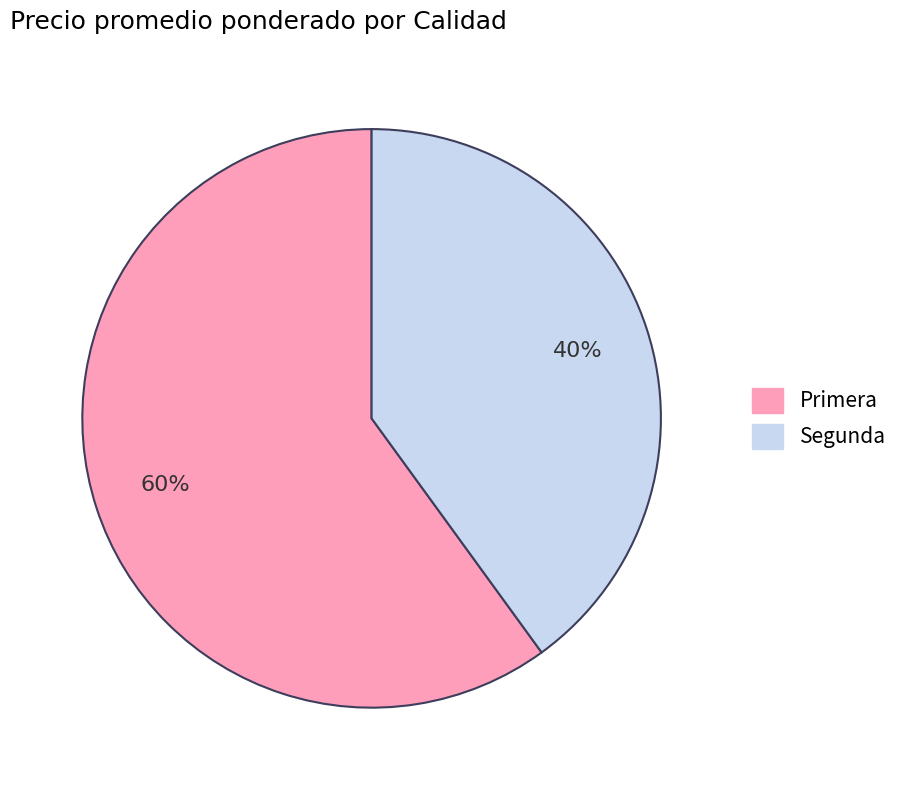

Count the number of slices in the pie.

2